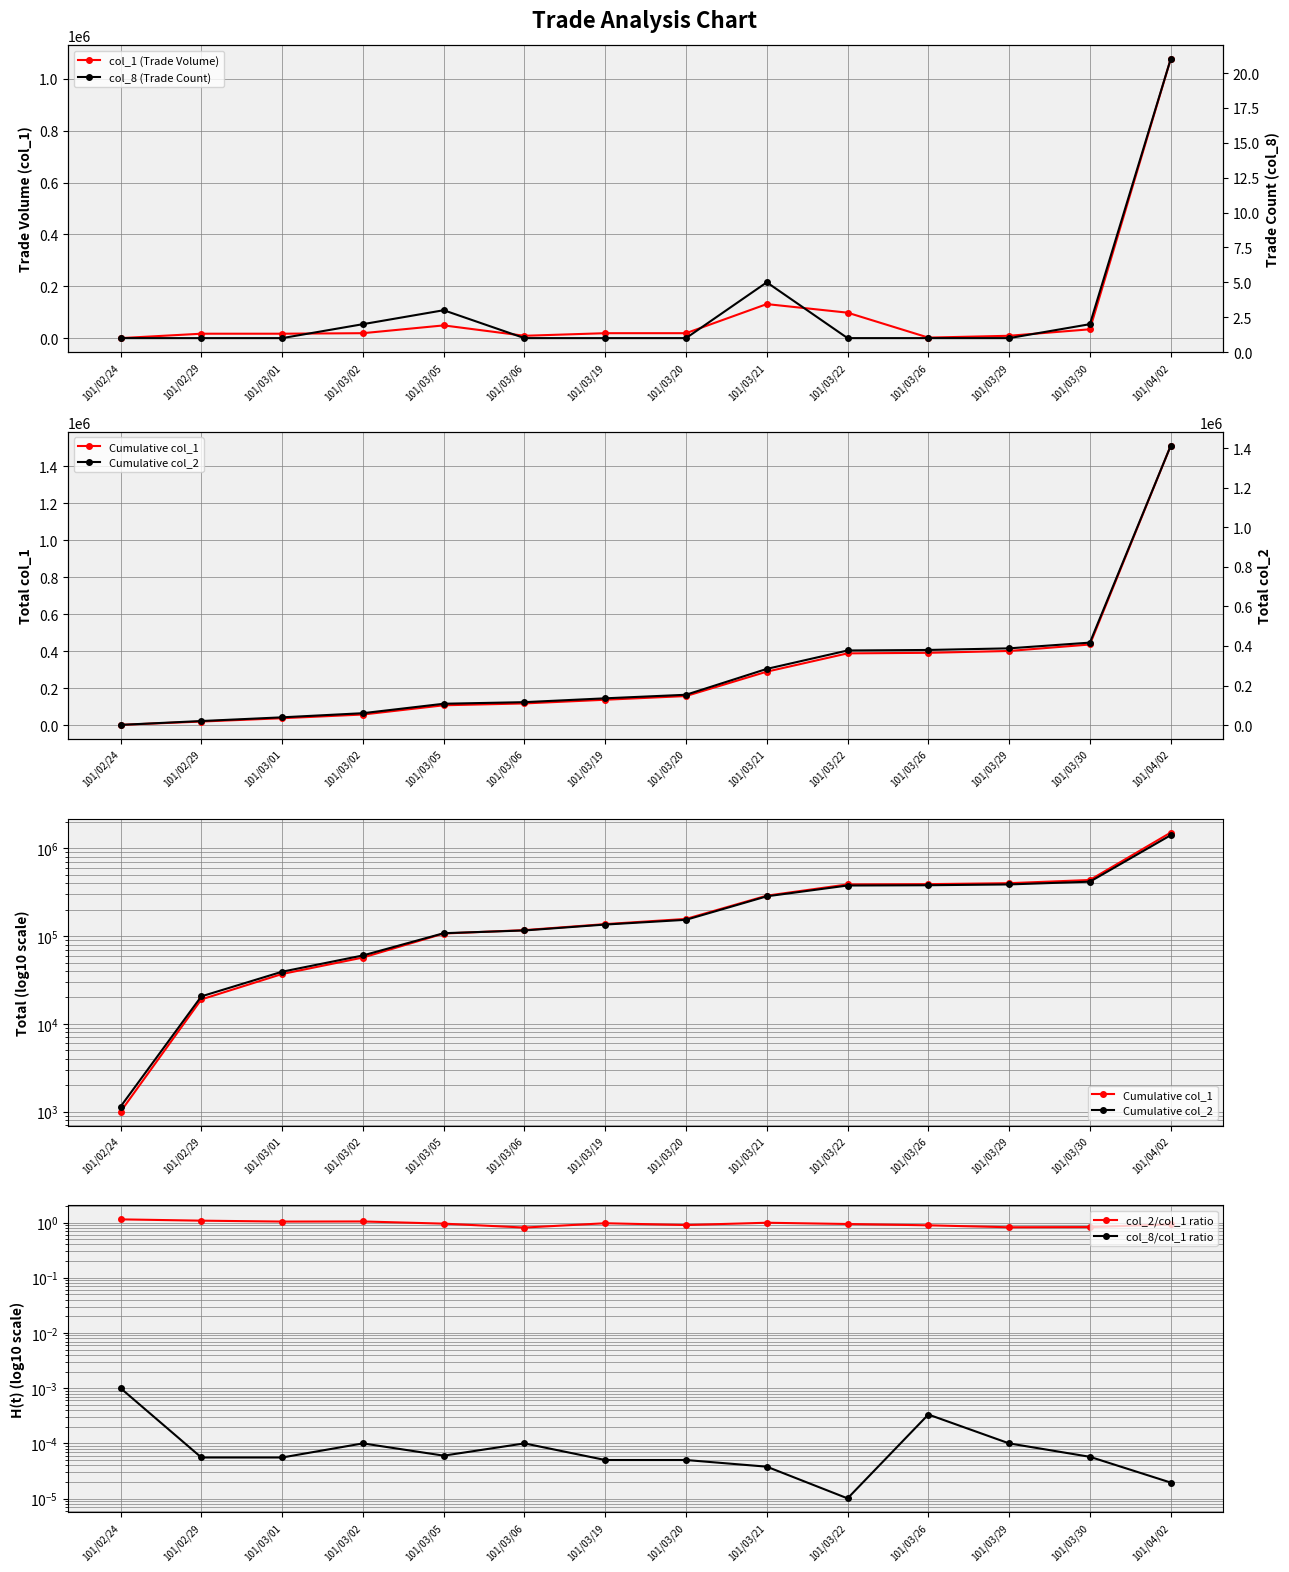

Where is the first local maximum for col_1 (Trade Volume)?

101/03/05